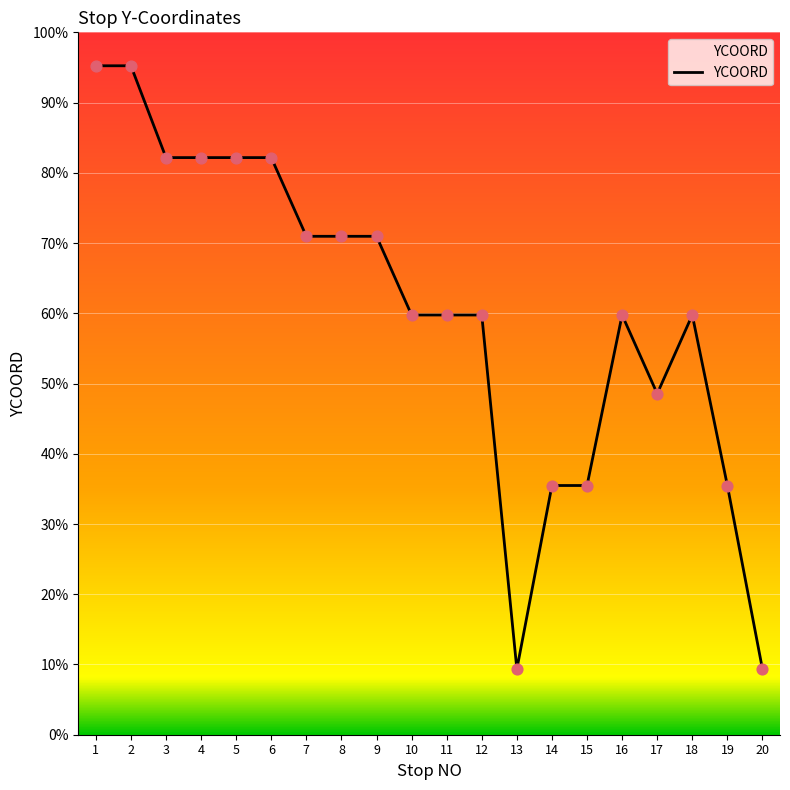

Approximately how many times larger is the value at 2 compared to 8?

1.3